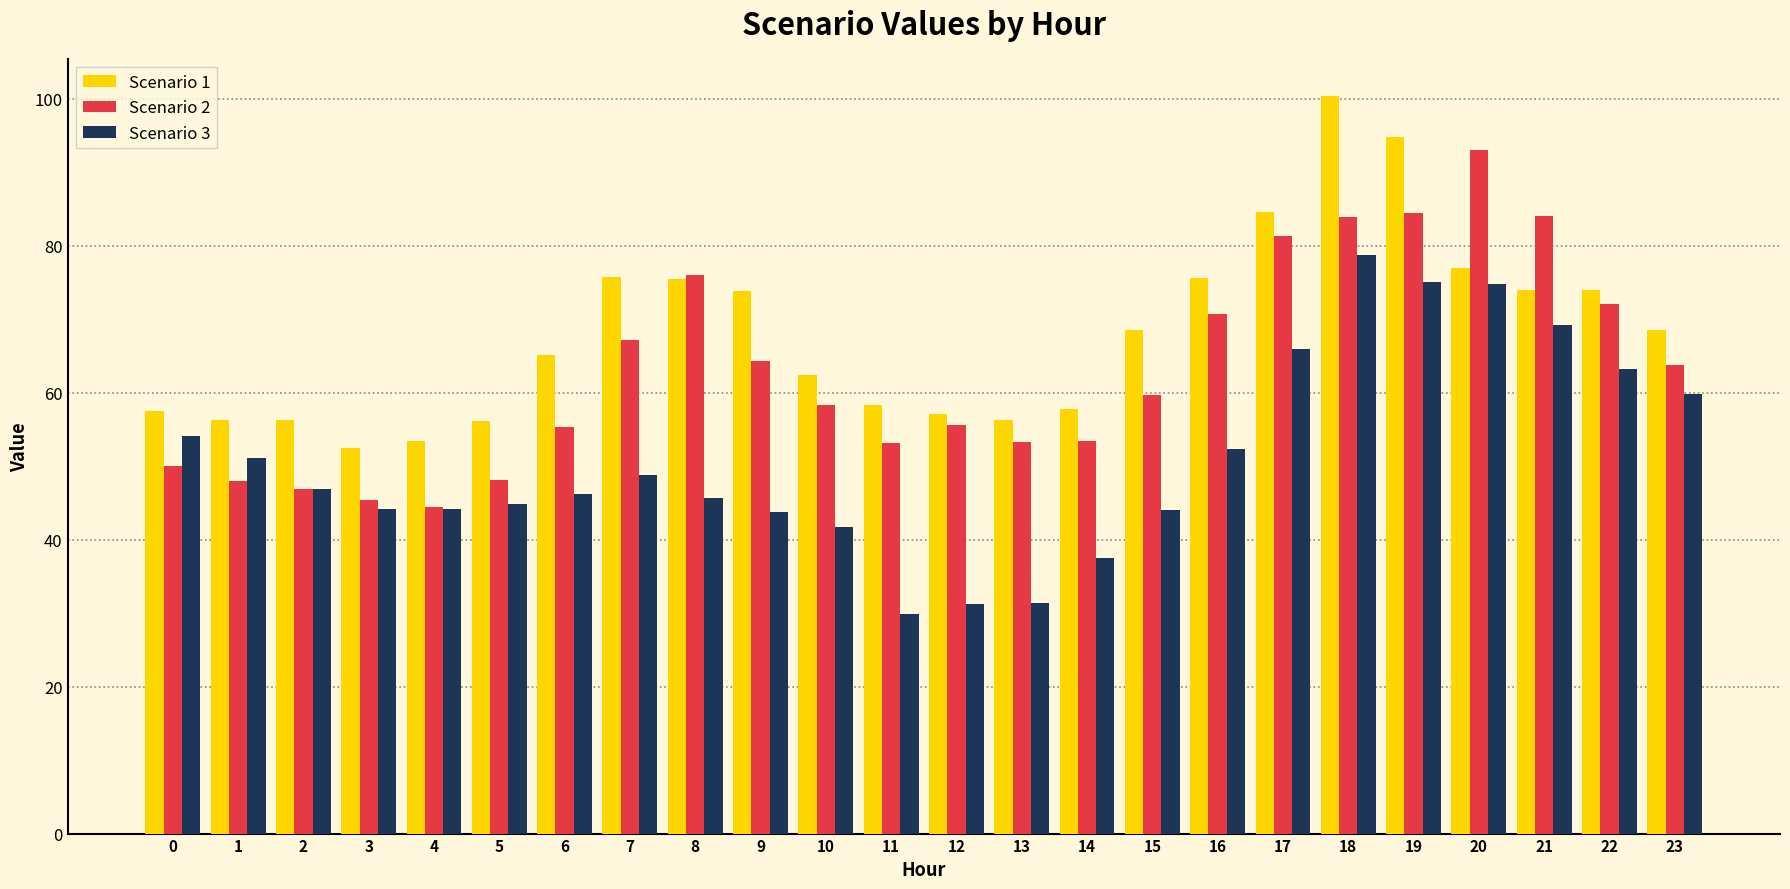

At which label does Scenario 3 reach its peak?

18